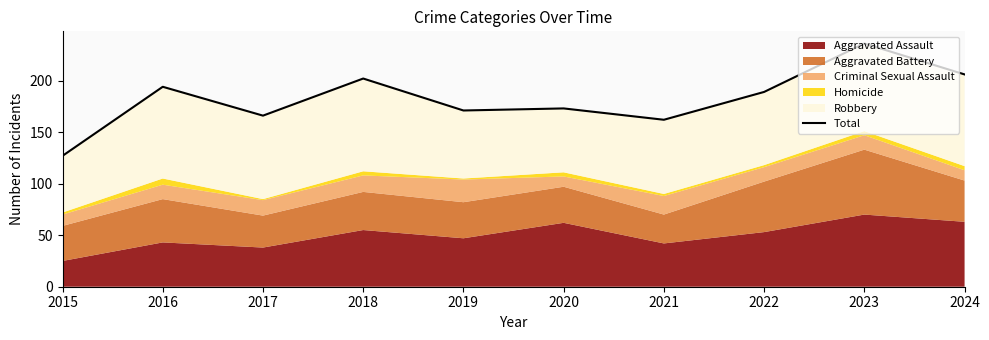

How many lines are shown in the chart?

1